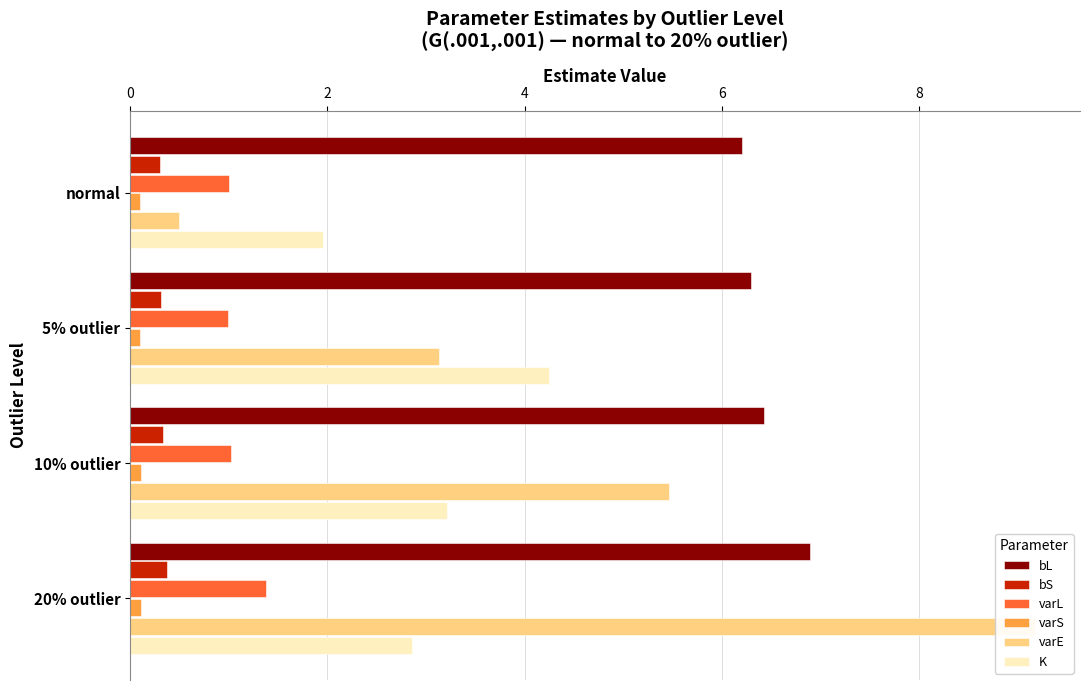

Which has a higher value, normal or 20% outlier?

20% outlier